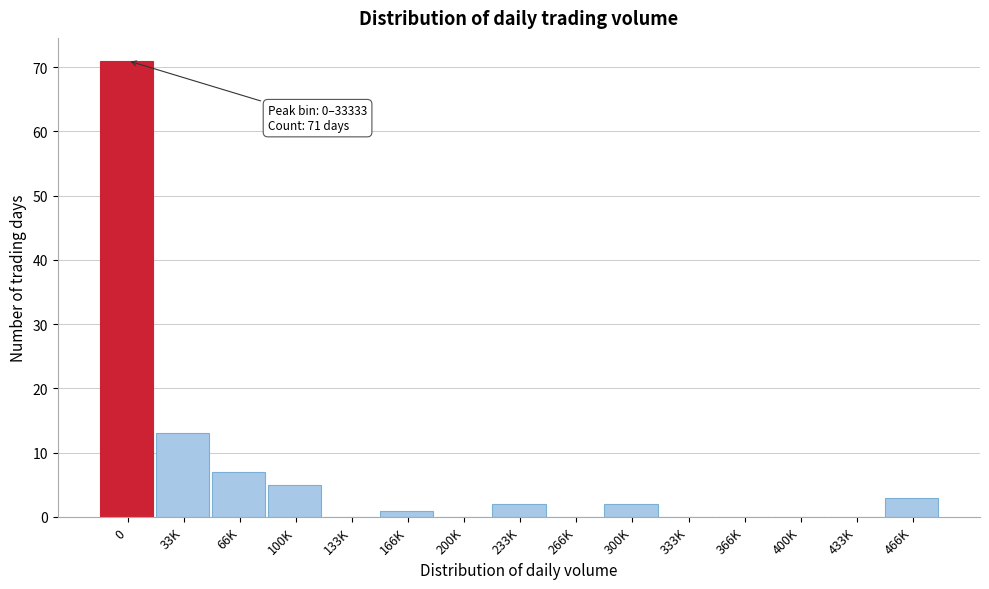

Reading left to right, list all the values displayed in this chart.

0=71	33K=13	66K=7	100K=5	133K=0	166K=1	200K=0	233K=2	266K=0	300K=2	333K=0	366K=0	400K=0	433K=0	466K=3